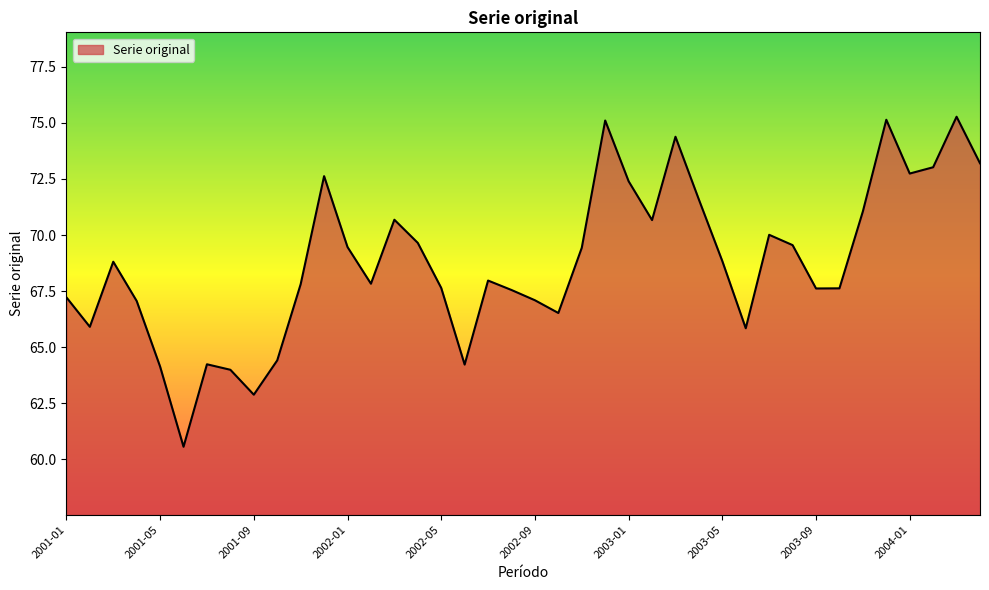

What is the smallest value displayed?

60.6